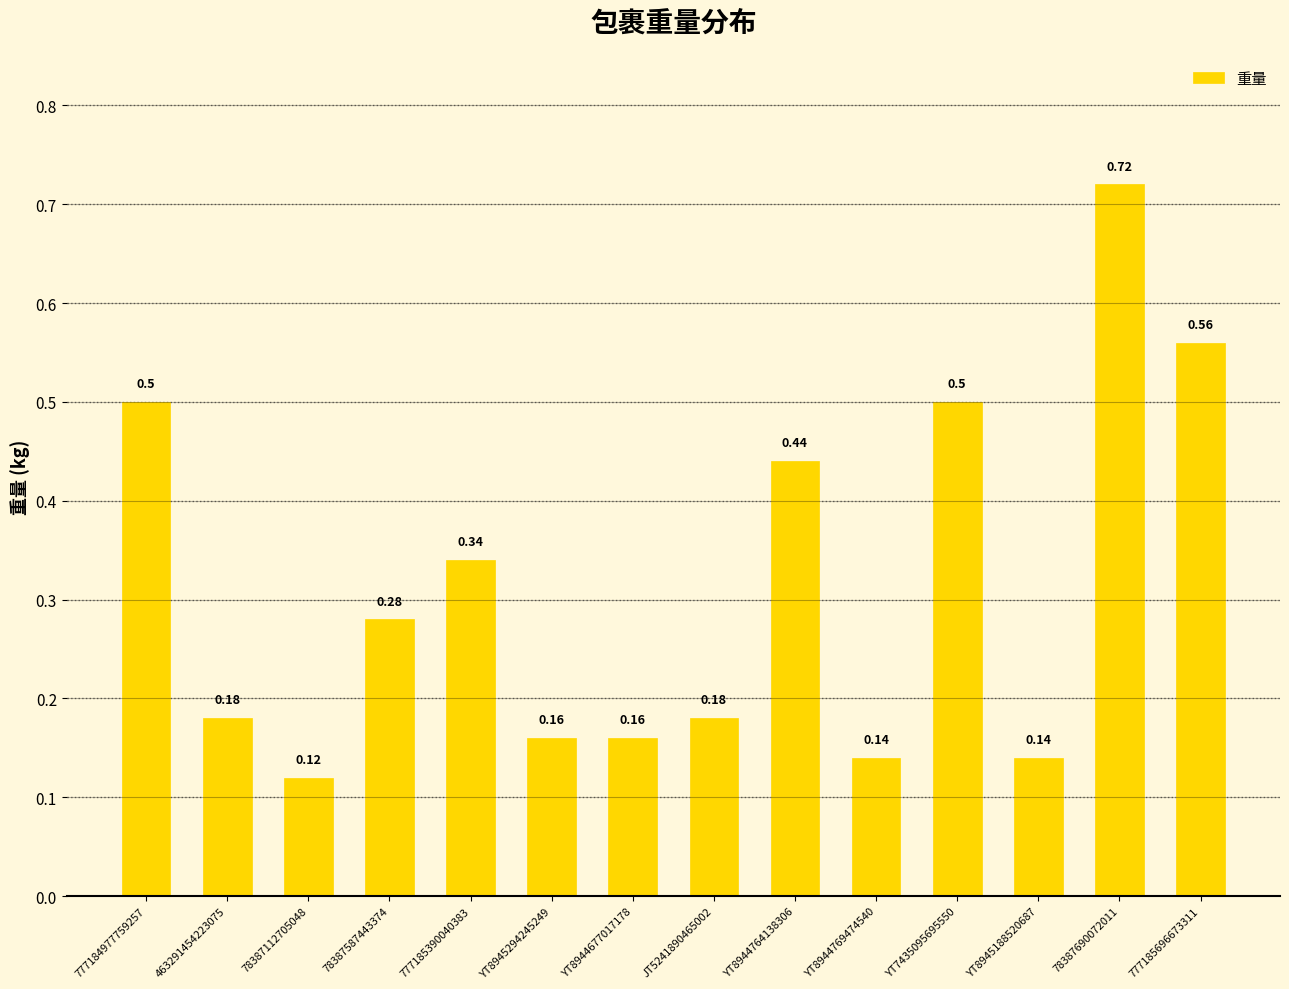

What is the sum of the values at YT8944764138306 and YT7435095695550?

0.9